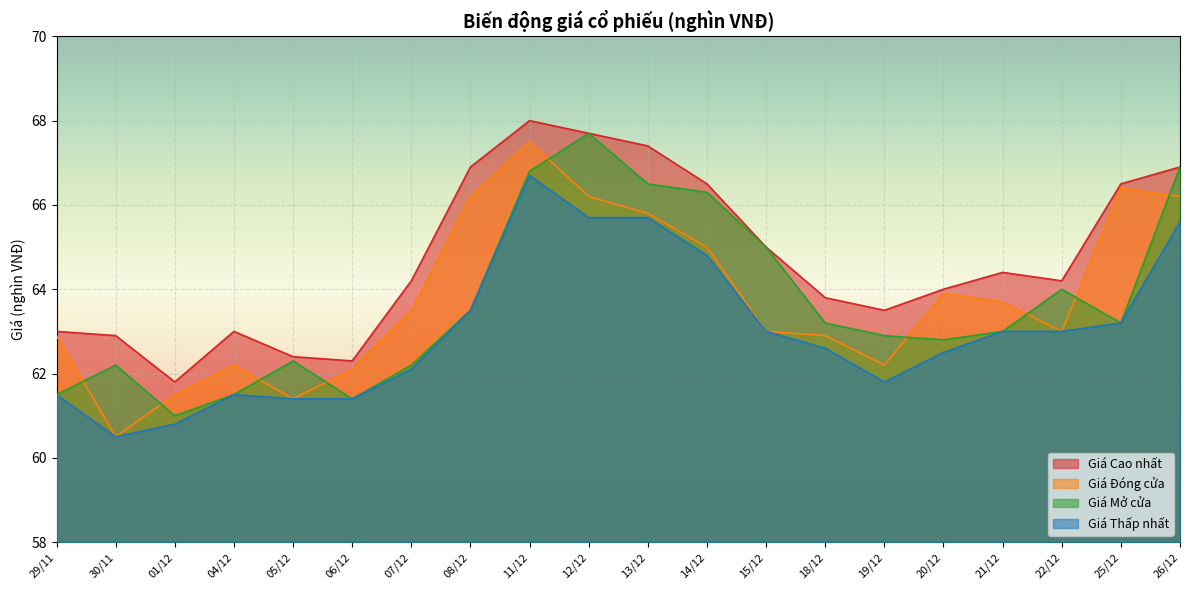

What is the spread (max minus min) of values at 15/12?

2.0